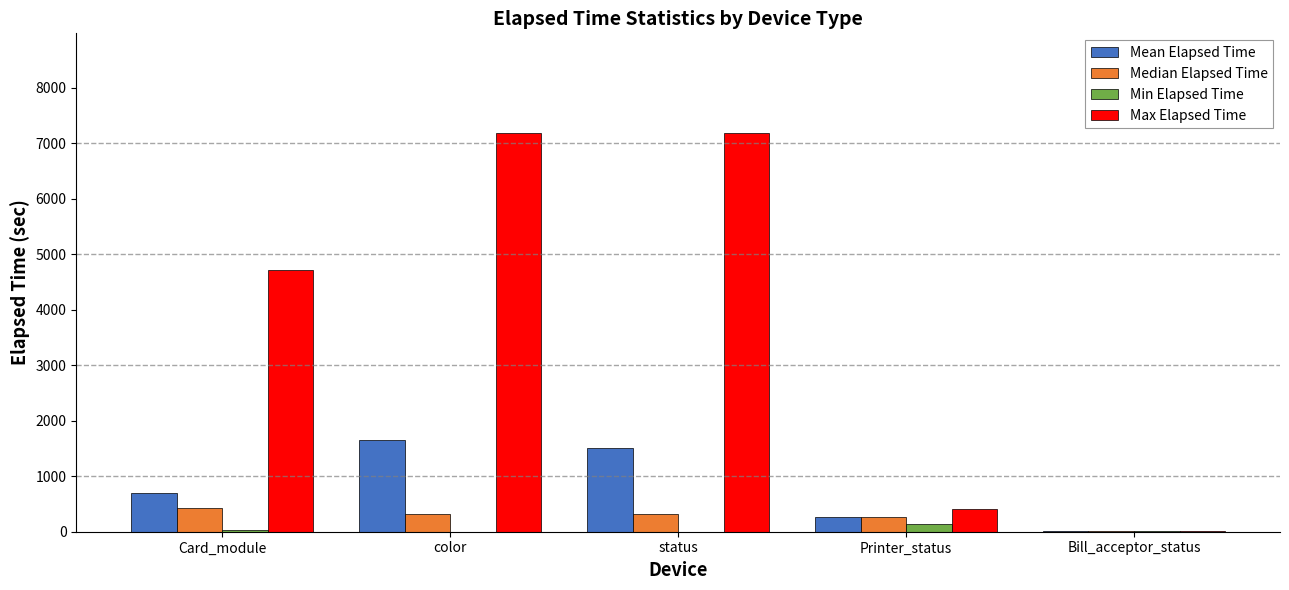

What is the sum of all Max Elapsed Time values?

19500.0